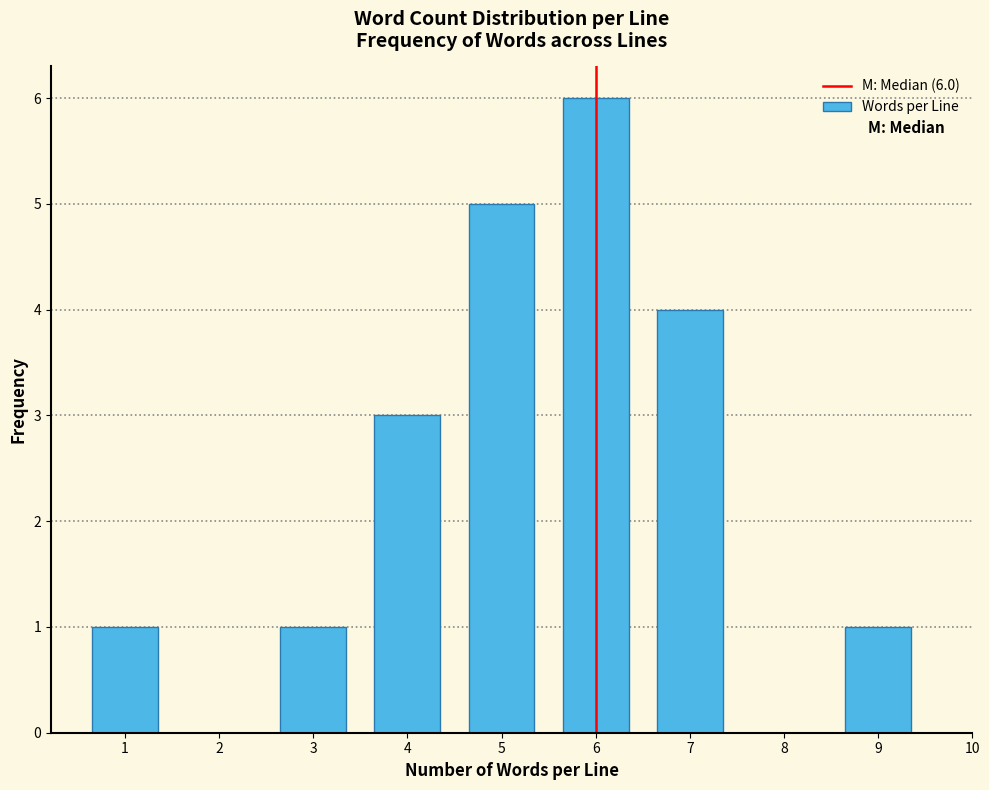

Reading right to left, transcribe all the data shown in this chart.

9=1	7=4	6=6	5=5	4=3	3=1	1=1